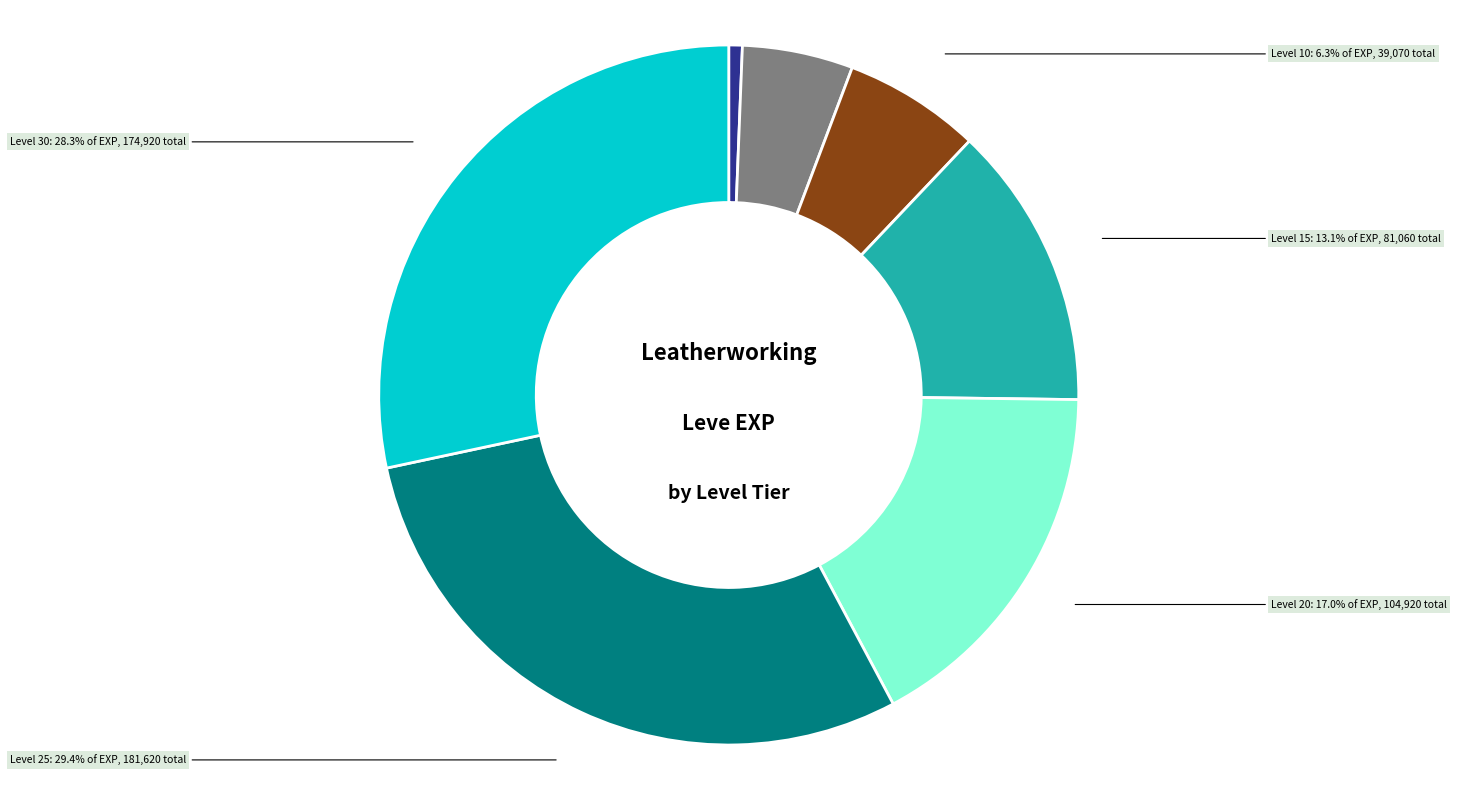

Is there a majority slice in this chart?

No